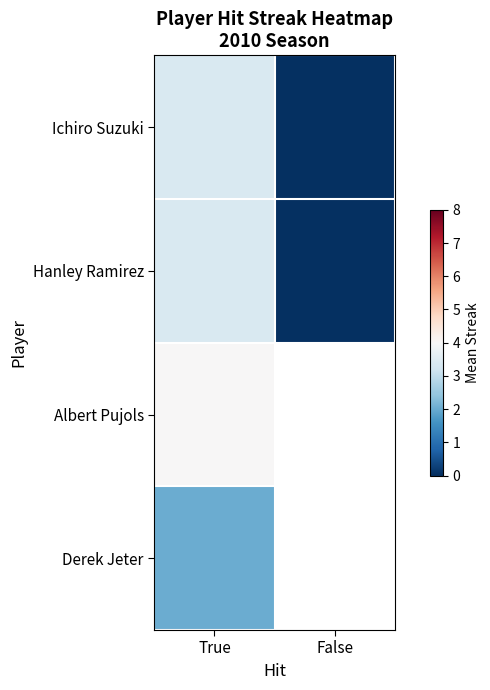

What is the average value of the Ichiro Suzuki series?

1.7